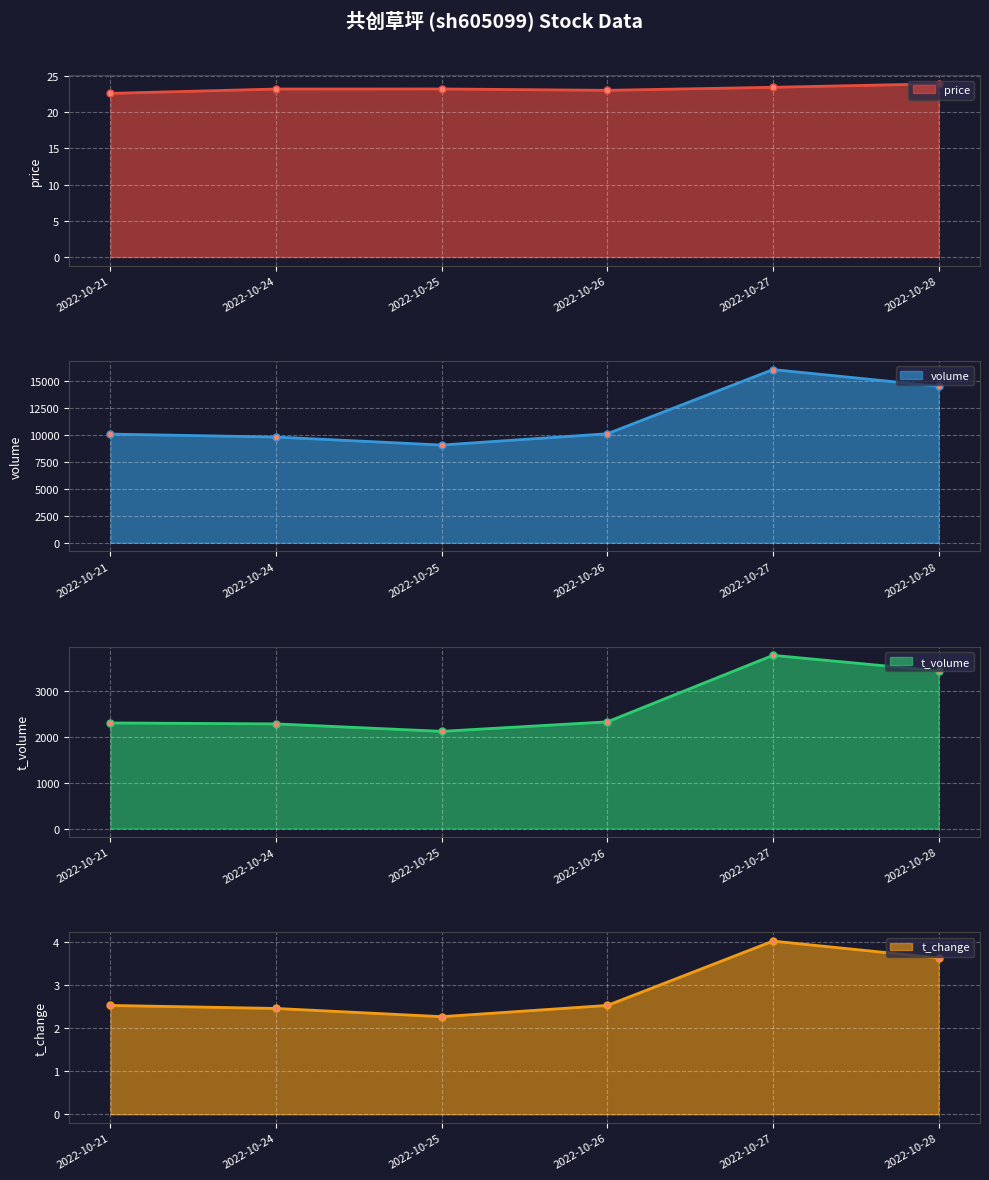

True or false: volume and price cross at least once.

False